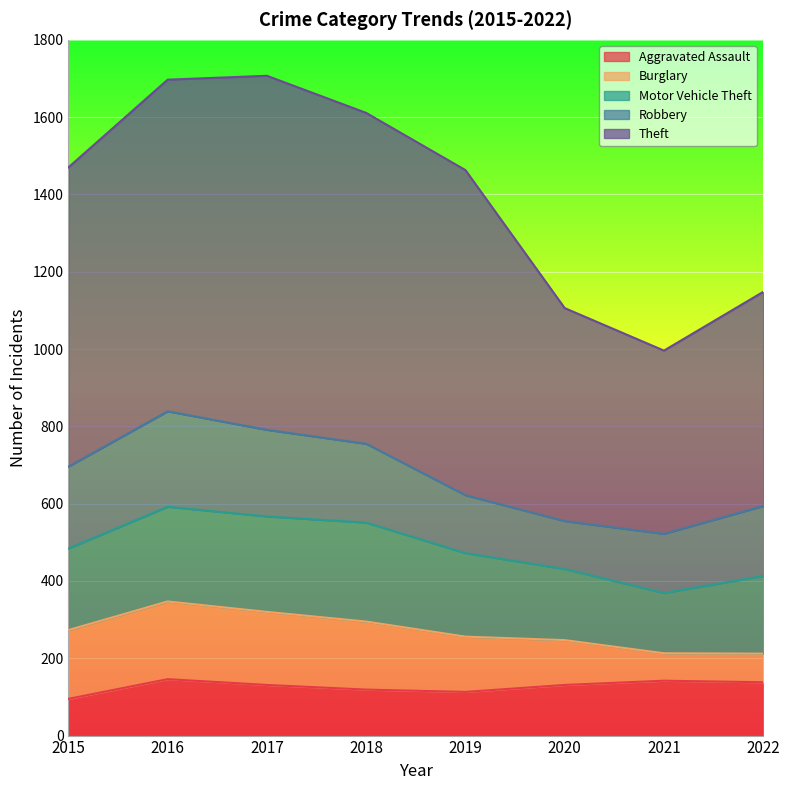

What is the minimum value for Aggravated Assault?

95